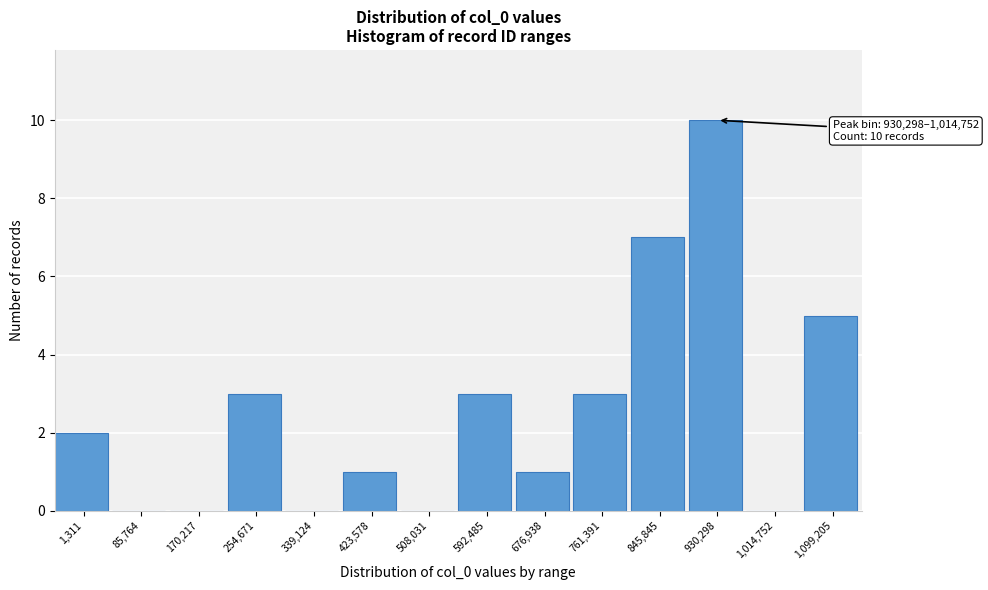

True or false: the data shows 1 at 592,485.

False